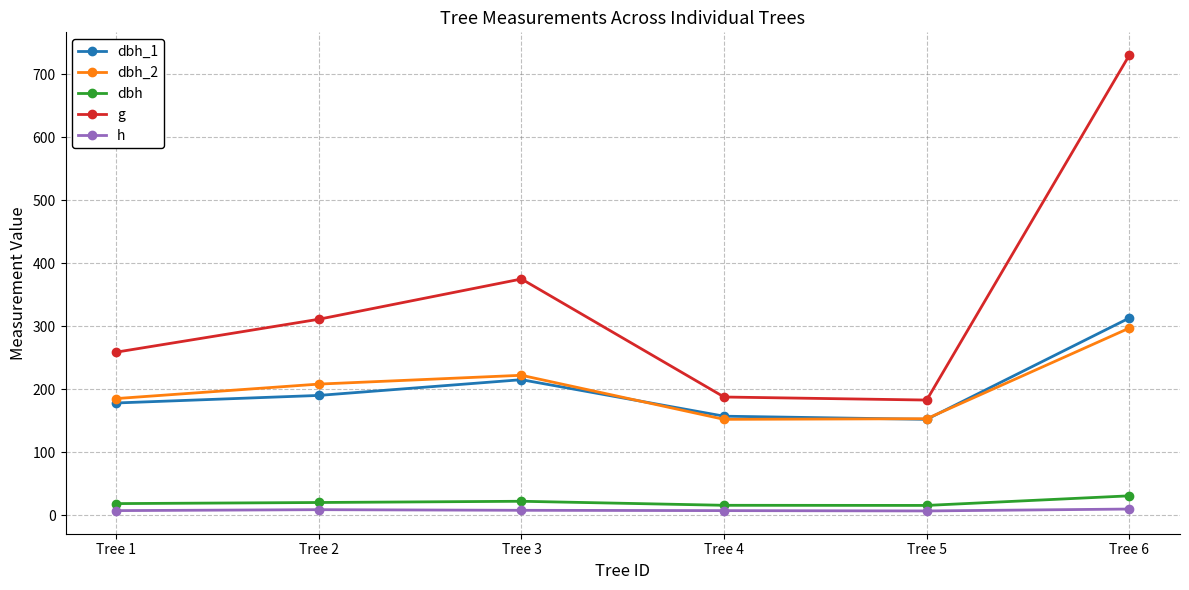

Which series has the largest total across all categories?

g